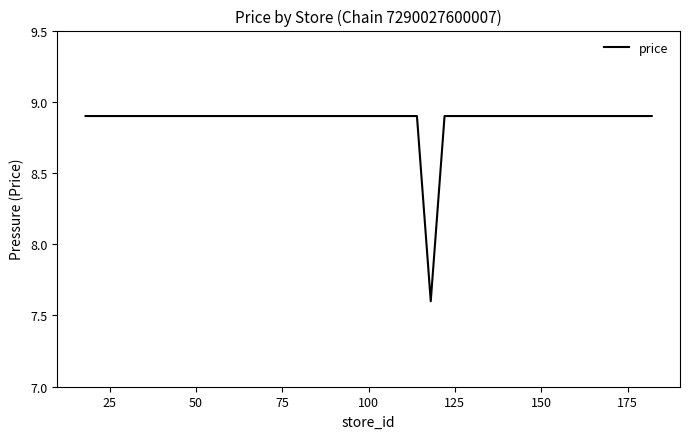

What is the smallest value displayed?

7.6